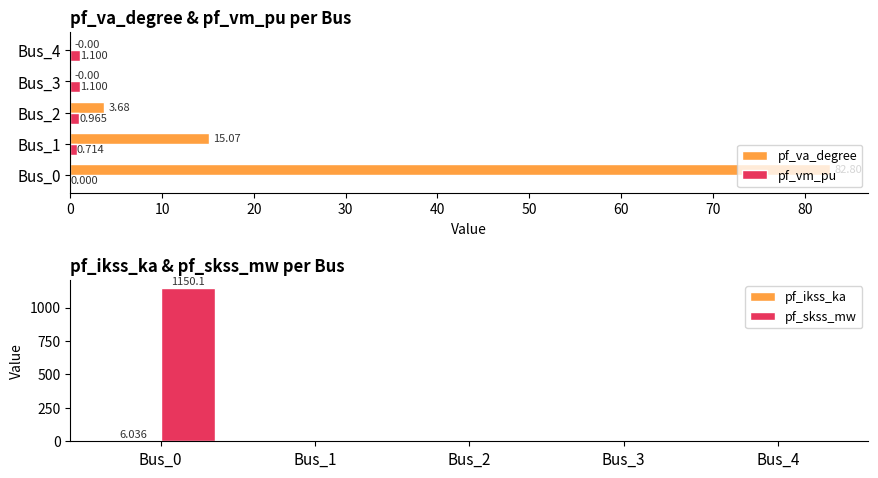

What is the average value of the pf_va_degree series?

20.3